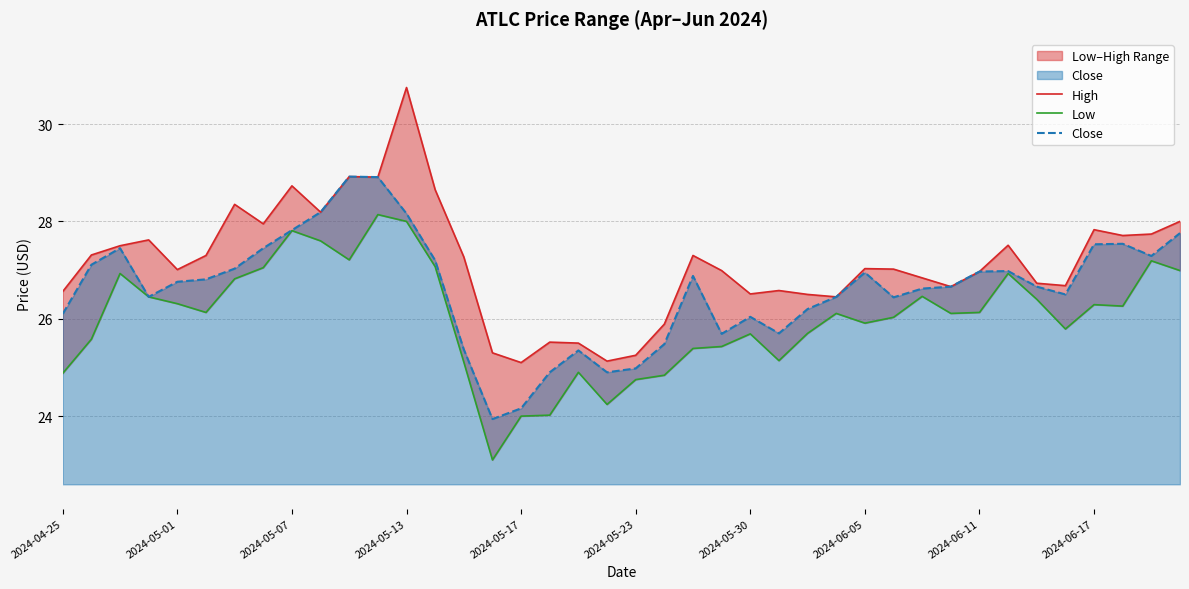

List the series in order of their overall mean, highest first.

High, Close, Low